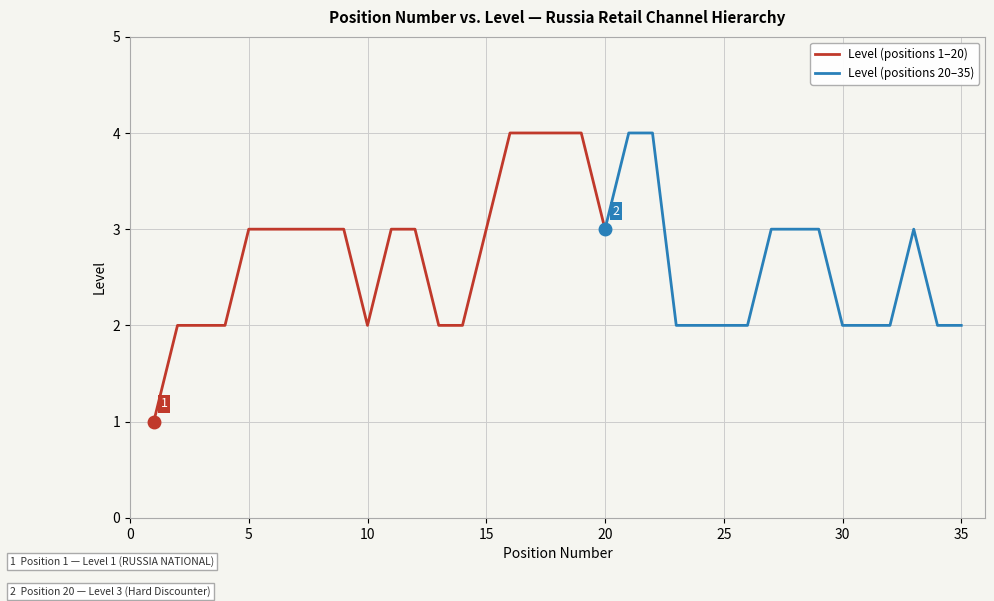

What is the value of the 21st point from the left?

4